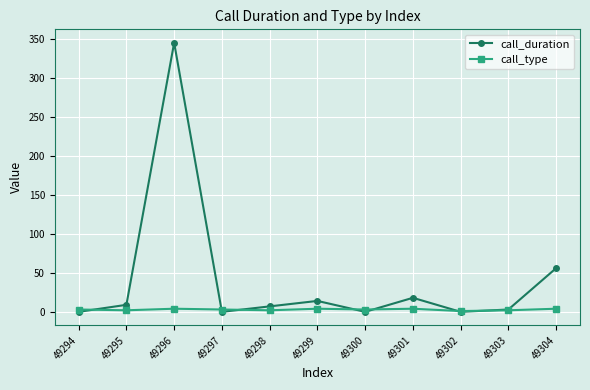

What is the average value of the call_type series?

3